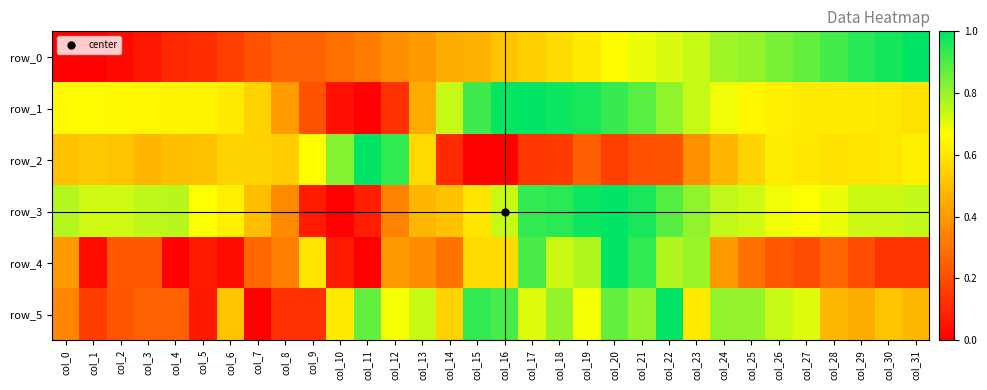

Reading left to right, list all the values displayed in this chart.

row_0: 0.0	0.0	0.0	0.1	0.1	0.1	0.2	0.2	0.3	0.3	0.3	0.3	0.4	0.4	0.5	0.5	0.5	0.5	0.6	0.6	0.7	0.7	0.7	0.7	0.8	0.8	0.8	0.9	0.9	0.9	1.0	1.0
row_1: 0.7	0.7	0.6	0.6	0.6	0.6	0.6	0.6	0.4	0.2	0.0	0.0	0.1	0.4	0.7	0.9	1.0	1.0	1.0	1.0	0.9	0.9	0.8	0.7	0.7	0.6	0.6	0.6	0.6	0.6	0.6	0.6
row_2: 0.5	0.5	0.5	0.5	0.5	0.5	0.6	0.6	0.5	0.7	0.8	1.0	0.9	0.6	0.1	0.0	0.0	0.1	0.2	0.3	0.2	0.2	0.2	0.4	0.5	0.6	0.6	0.6	0.6	0.6	0.6	0.6
row_3: 0.8	0.7	0.7	0.8	0.8	0.7	0.6	0.5	0.4	0.1	0.0	0.1	0.3	0.5	0.5	0.6	0.7	0.9	0.9	1.0	1.0	1.0	0.9	0.8	0.7	0.7	0.7	0.7	0.7	0.7	0.7	0.7
row_4: 0.4	0.0	0.2	0.2	0.0	0.1	0.0	0.3	0.3	0.6	0.1	0.0	0.4	0.4	0.3	0.6	0.6	0.9	0.7	0.8	1.0	0.9	0.8	0.8	0.4	0.3	0.2	0.2	0.3	0.2	0.1	0.1
row_5: 0.4	0.2	0.2	0.3	0.3	0.1	0.5	0.0	0.1	0.1	0.6	0.9	0.7	0.7	0.5	0.9	0.9	0.7	0.8	0.7	0.9	0.8	1.0	0.6	0.8	0.8	0.7	0.7	0.5	0.5	0.5	0.5